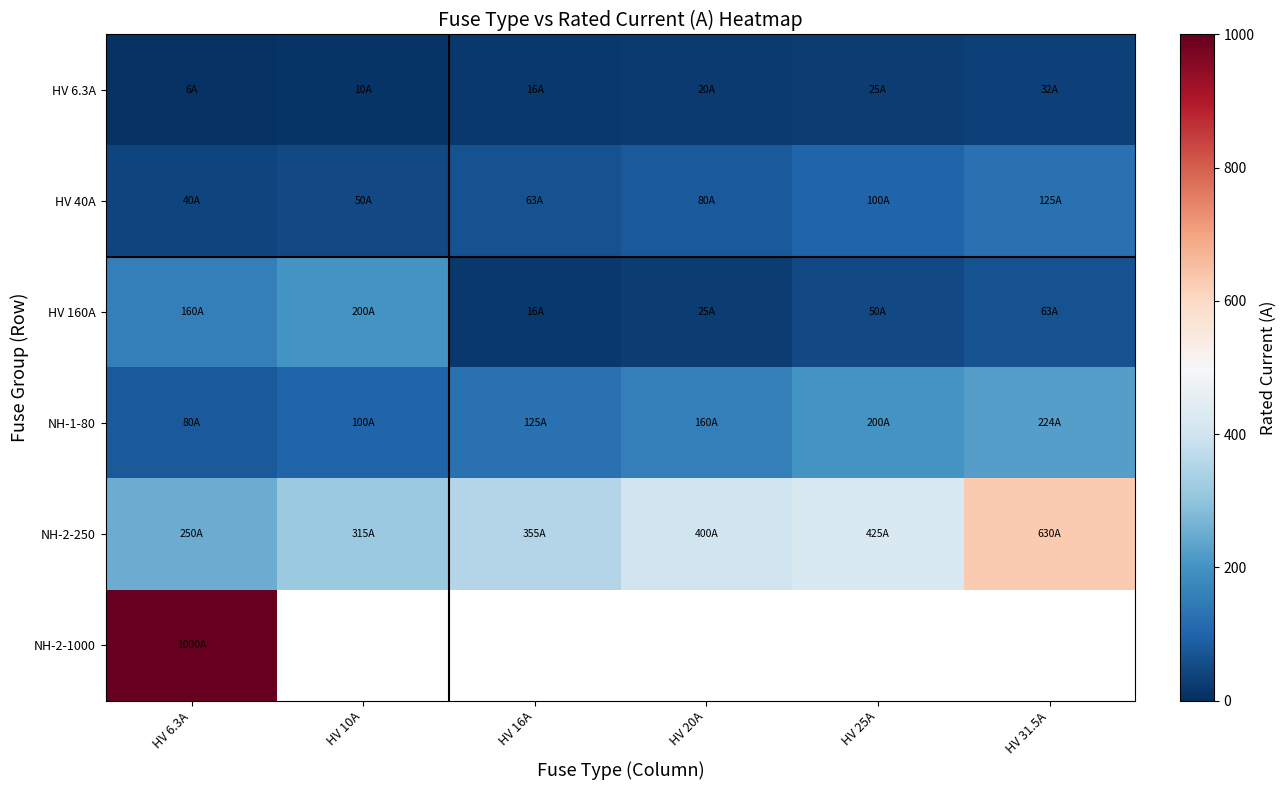

At which label is NH-1-80 closest to 152?

HV 20A